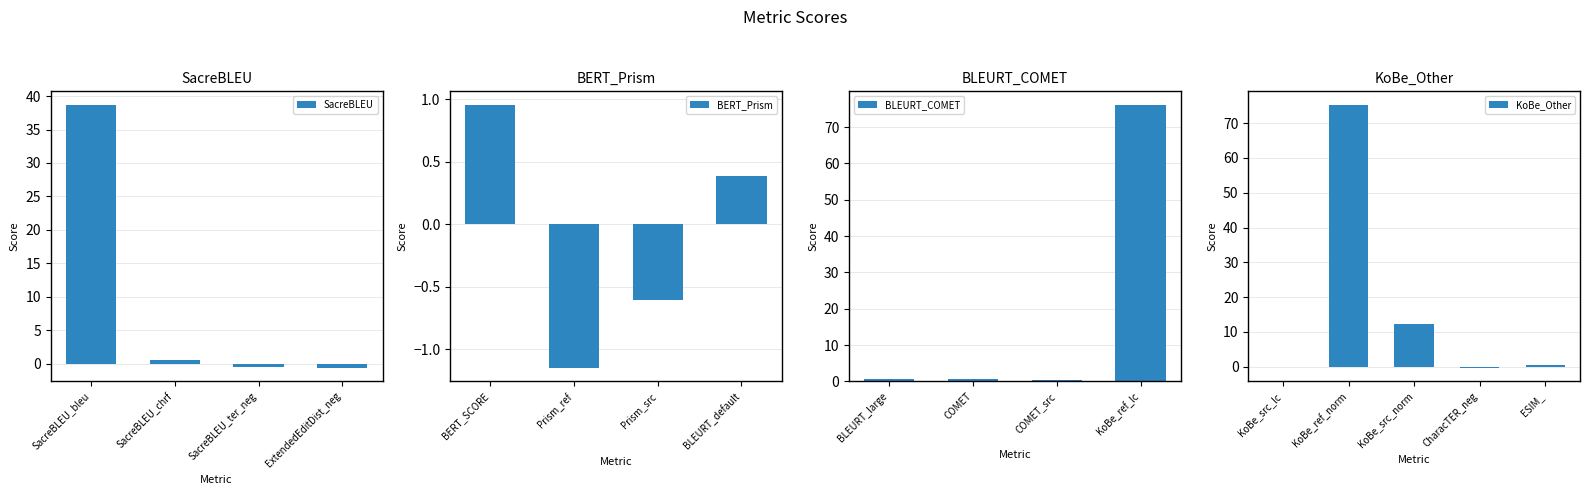

How many bars are there in total?

17